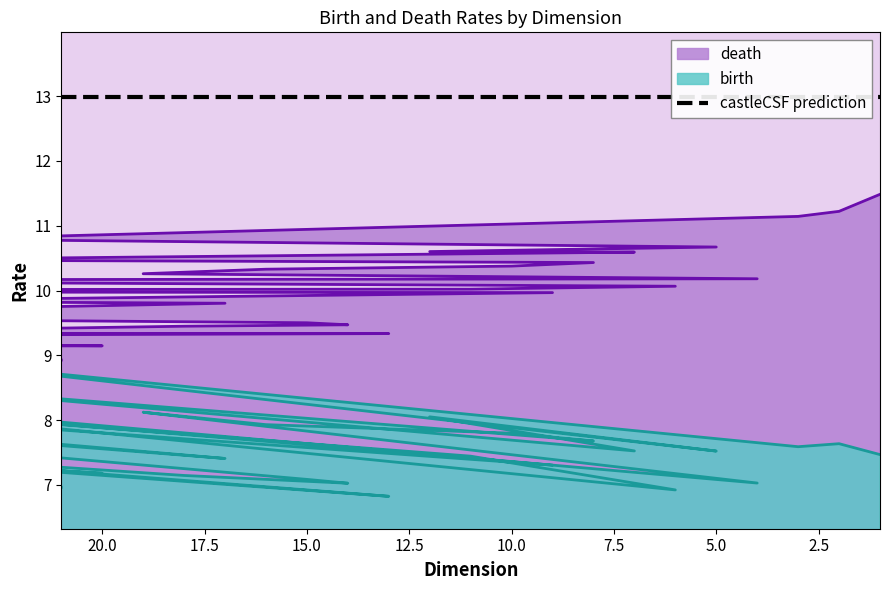

Which category has the highest value across all series?

1